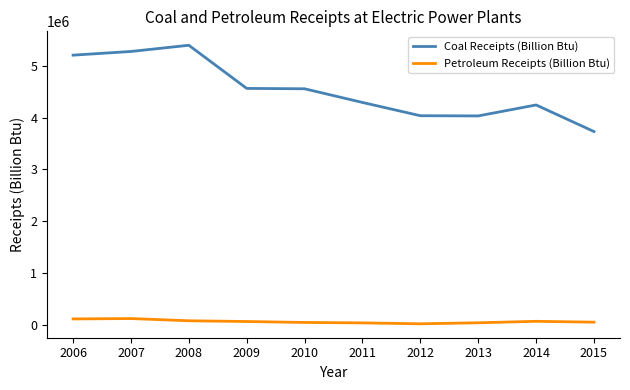

True or false: Petroleum Receipts (Billion Btu) has a value of 41599 at 2011.

True